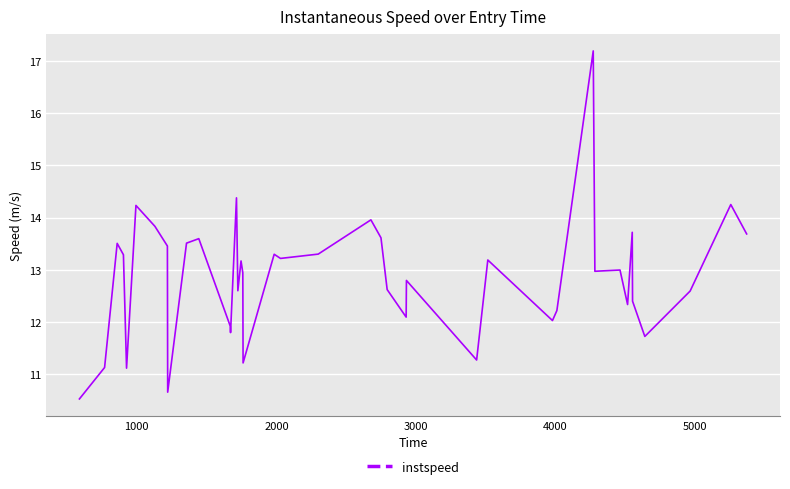

What is the difference between the maximum and minimum values?

6.7